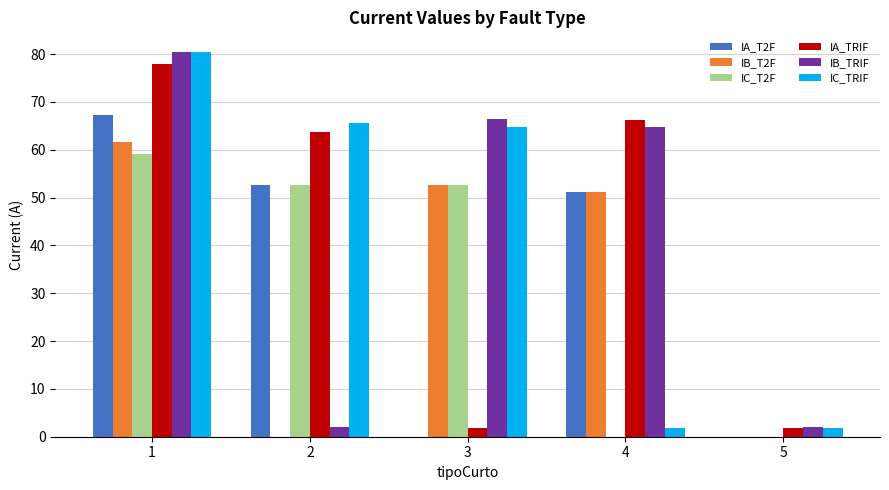

The value of IC_T2F at 3 is 81.3. True or false?

False